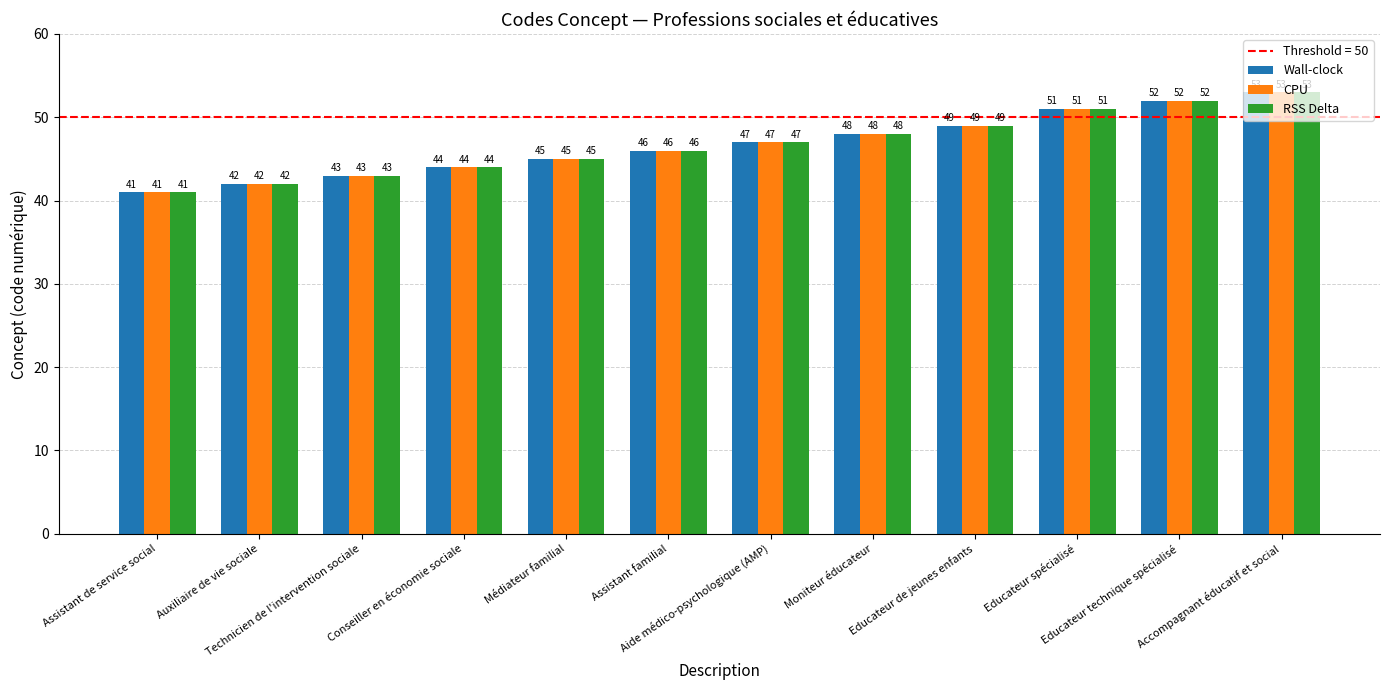

The Wall-clock series shows 25 at Educateur technique spécialisé. True or false?

False